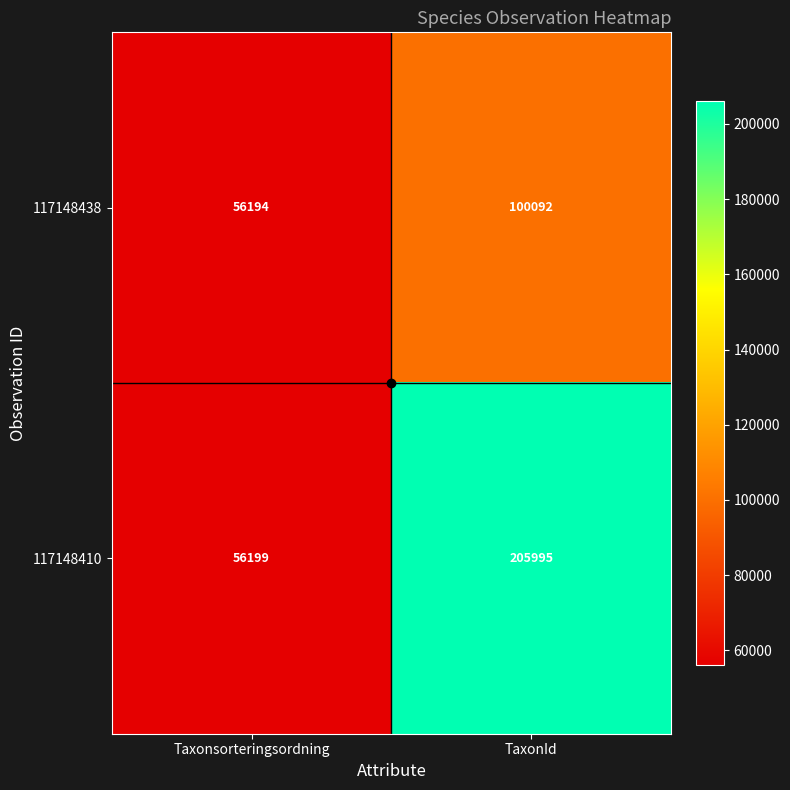

Between Taxonsorteringsordning and TaxonId, which series saw the biggest shift?

117148410